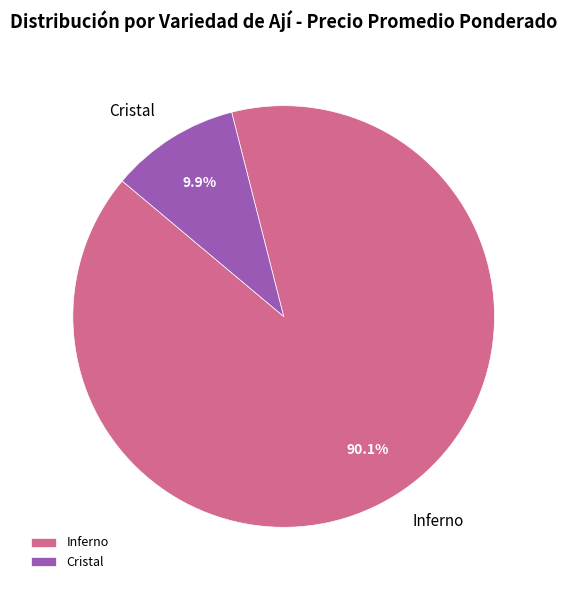

Does Cristal represent more than half of the total?

No